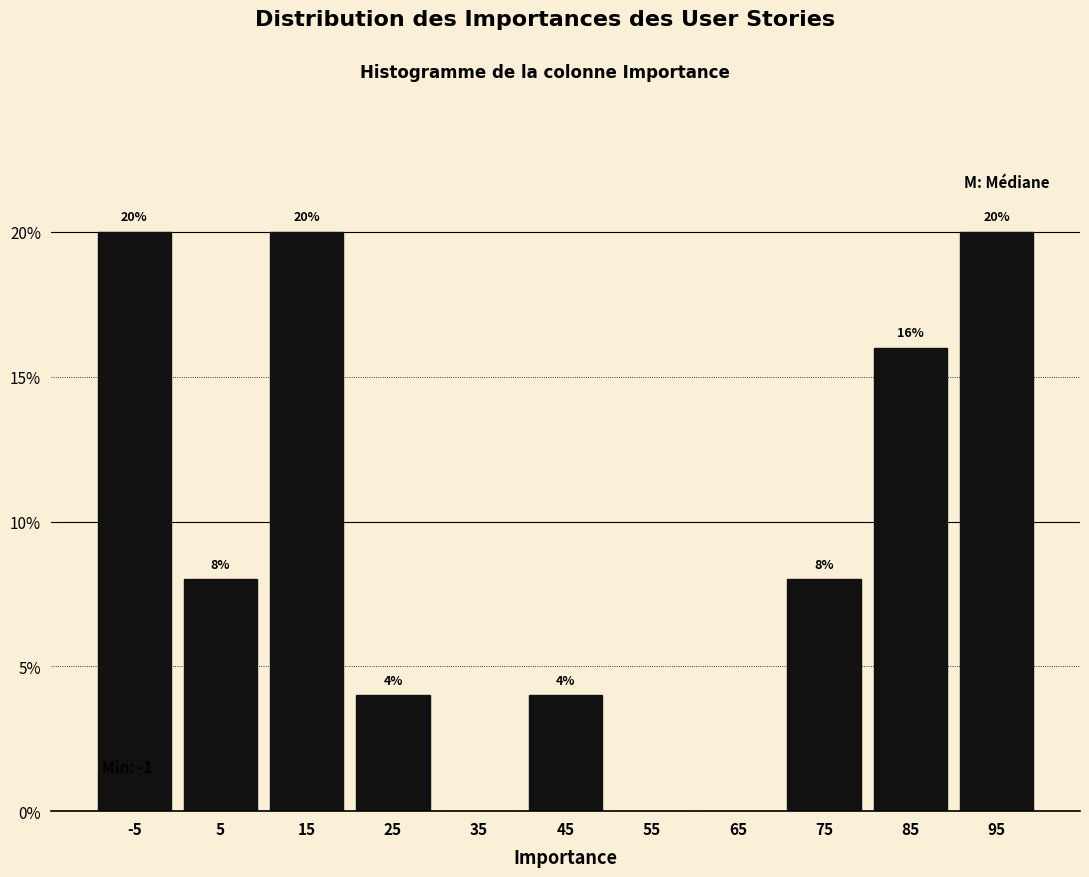

Reading left to right, list all the values displayed in this chart.

-5=20	5=8	15=20	25=4	35=0	45=4	55=0	65=0	75=8	85=16	95=20